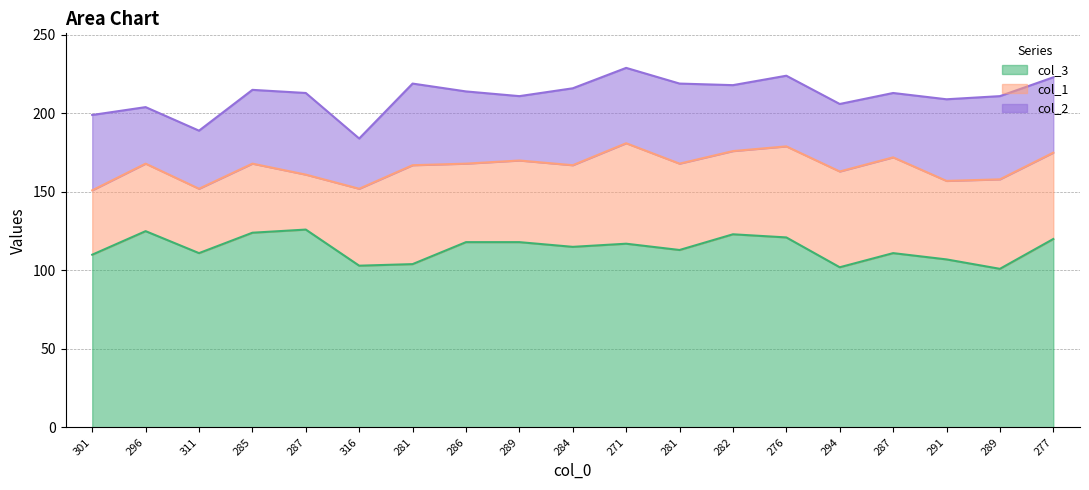

Reading left to right, list all the values displayed in this chart.

col_3: 110	125	111	124	126	103	104	118	118	115	117	113	123	121	102	111	107	101	120
col_1: 41	43	41	44	35	49	63	50	52	52	64	55	53	58	61	61	50	57	55
col_2: 48	36	37	47	52	32	52	46	41	49	48	51	42	45	43	41	52	53	48